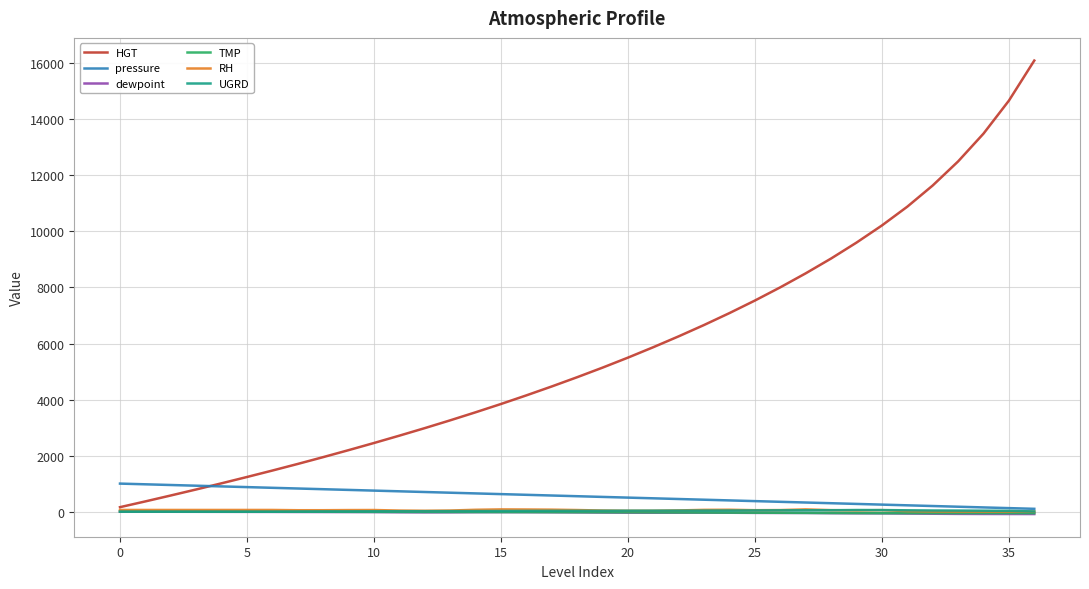

What is the maximum value shown in the chart?

16099.0